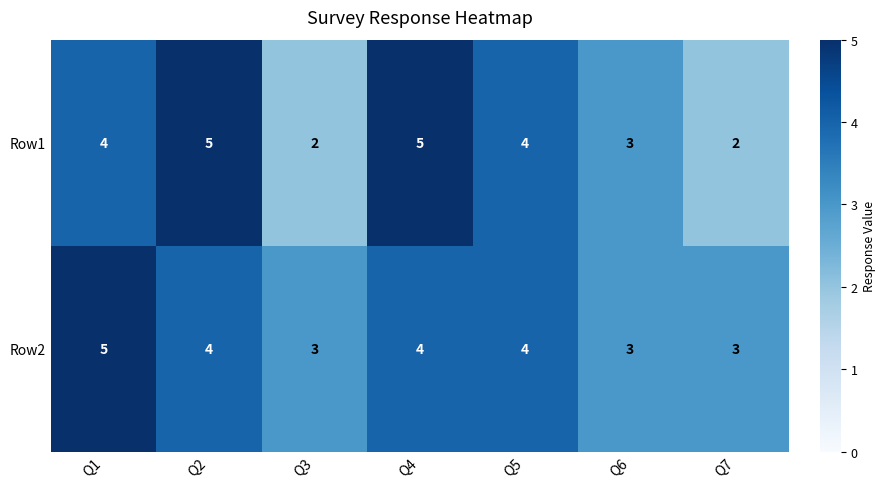

The Row2 series shows 4 at Q5. True or false?

True